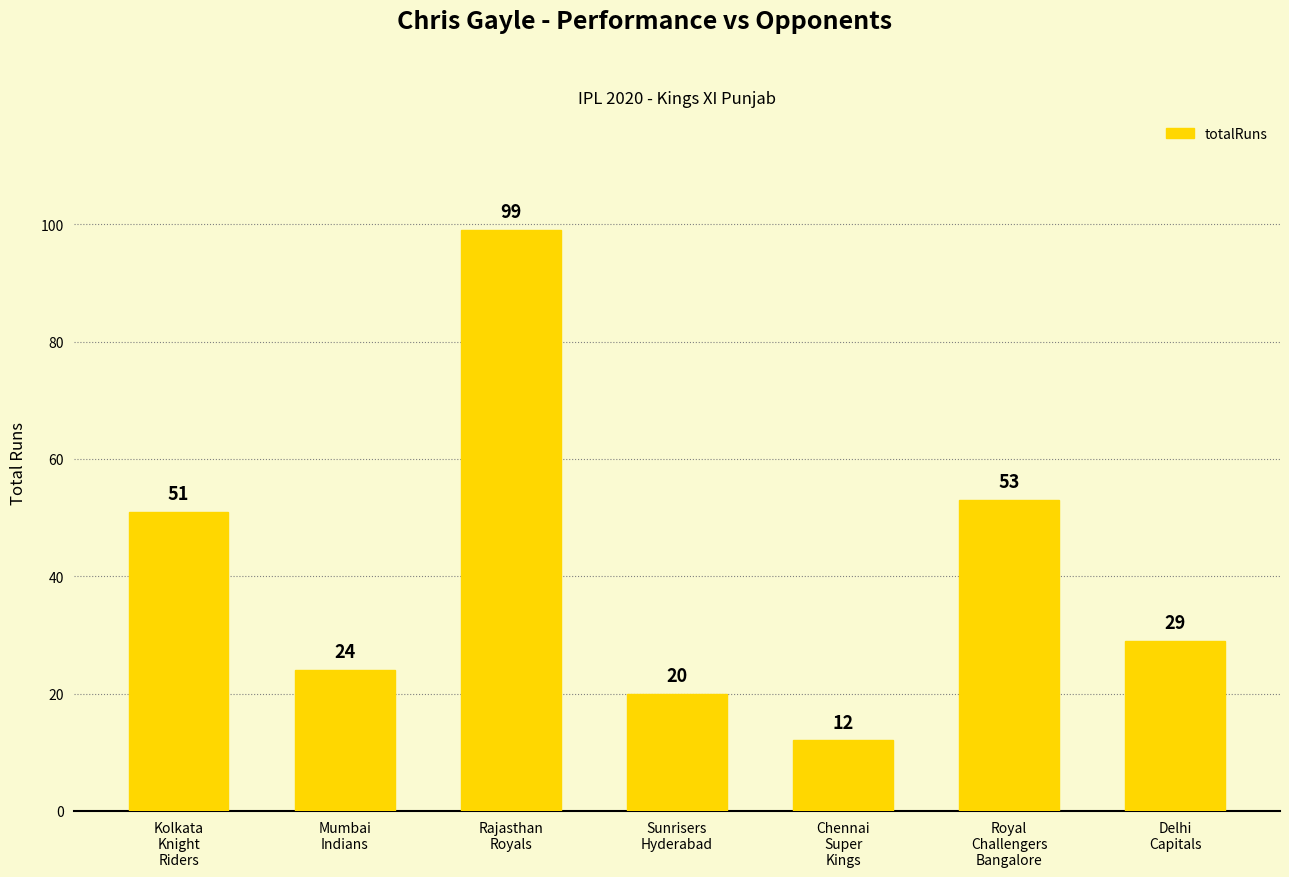

What is the minimum value shown in the chart?

12